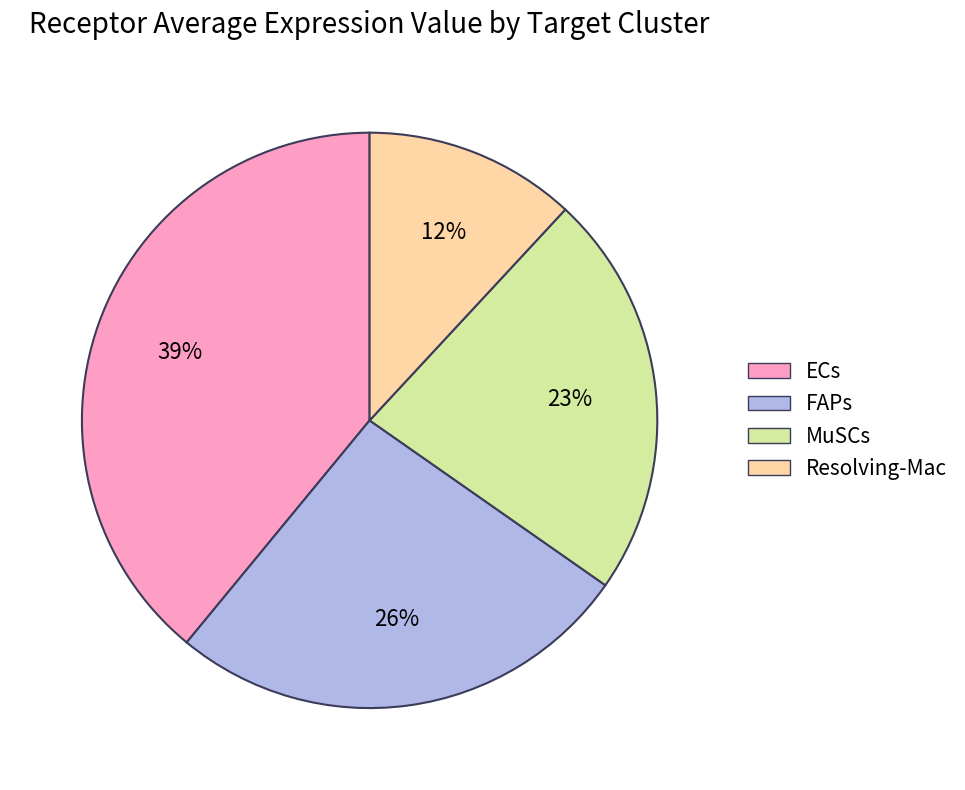

To the nearest percent, what is the average slice percentage?

25%